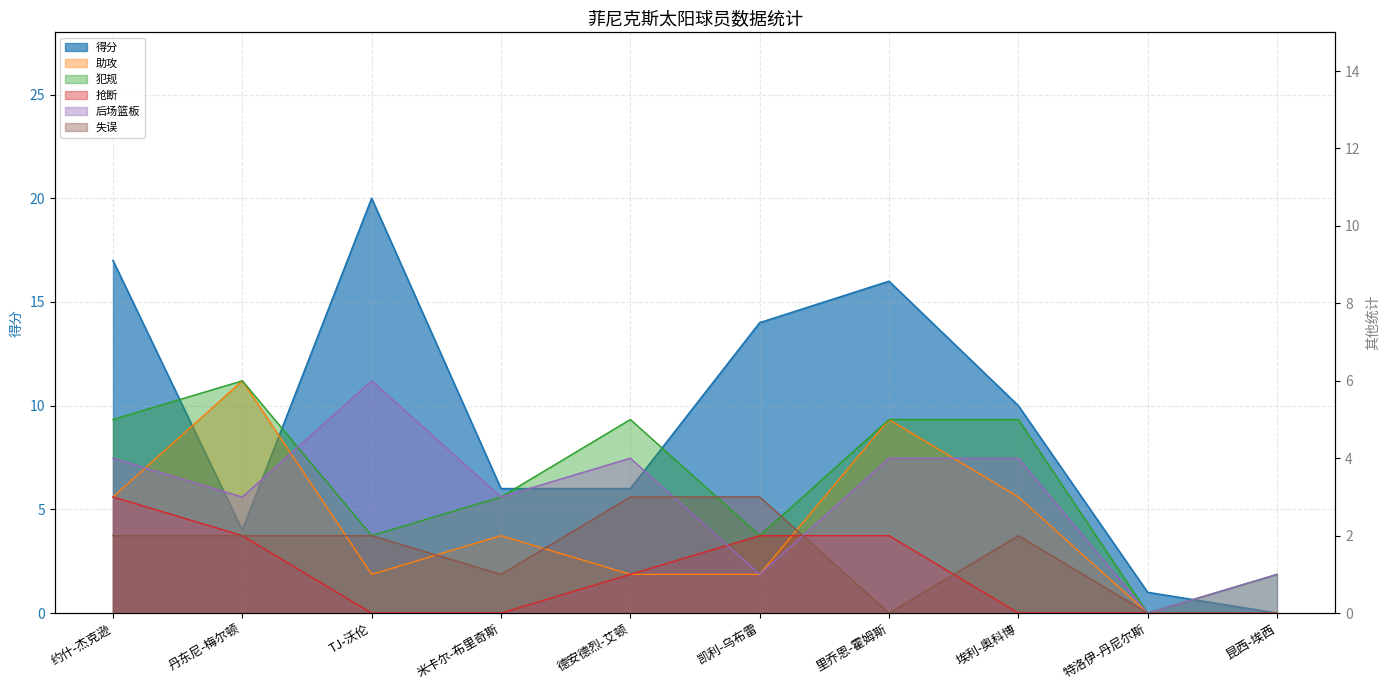

What is the label of the 8th point from the left?

埃利-奥科博